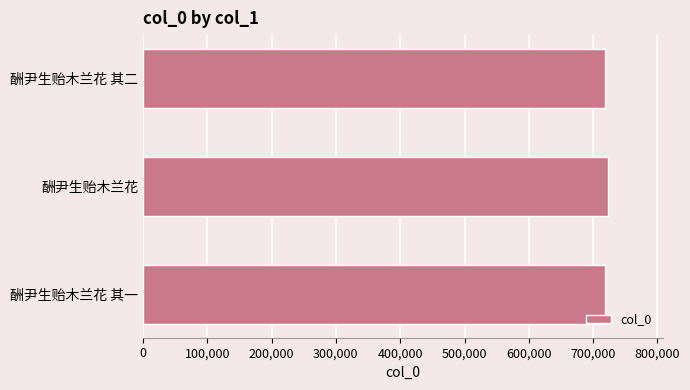

How many data points does each series have?

3